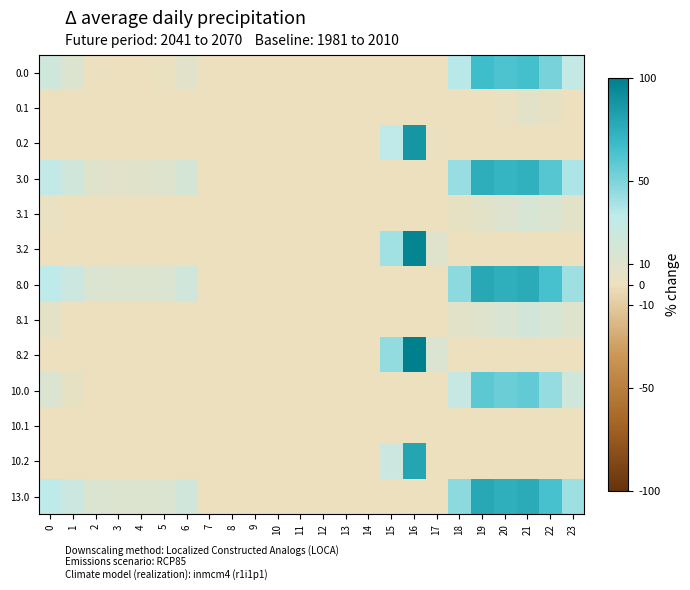

At how many categories does at least one series exceed 21?

10